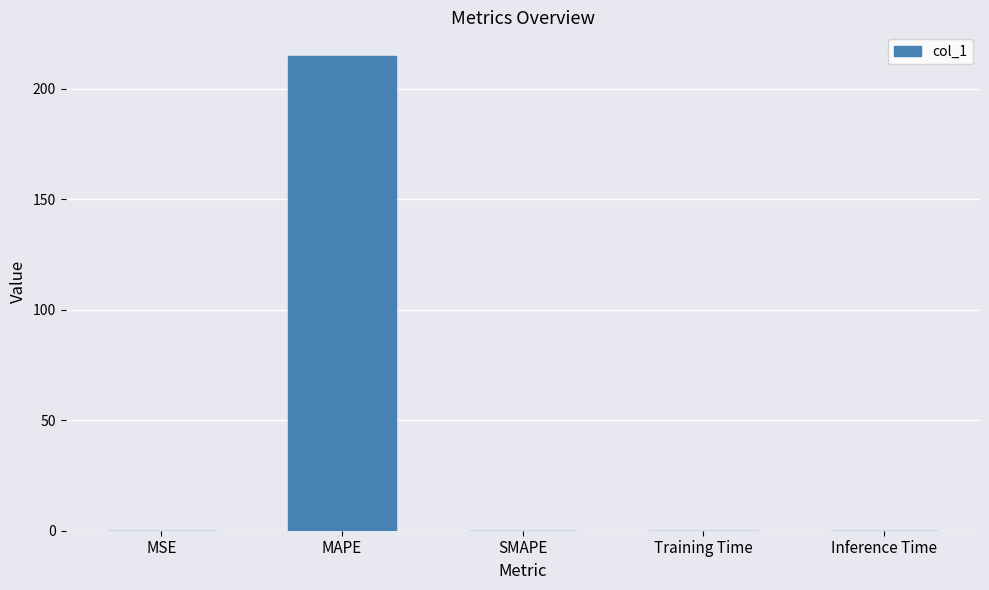

True or false: the data shows 0.0 at Inference Time.

True